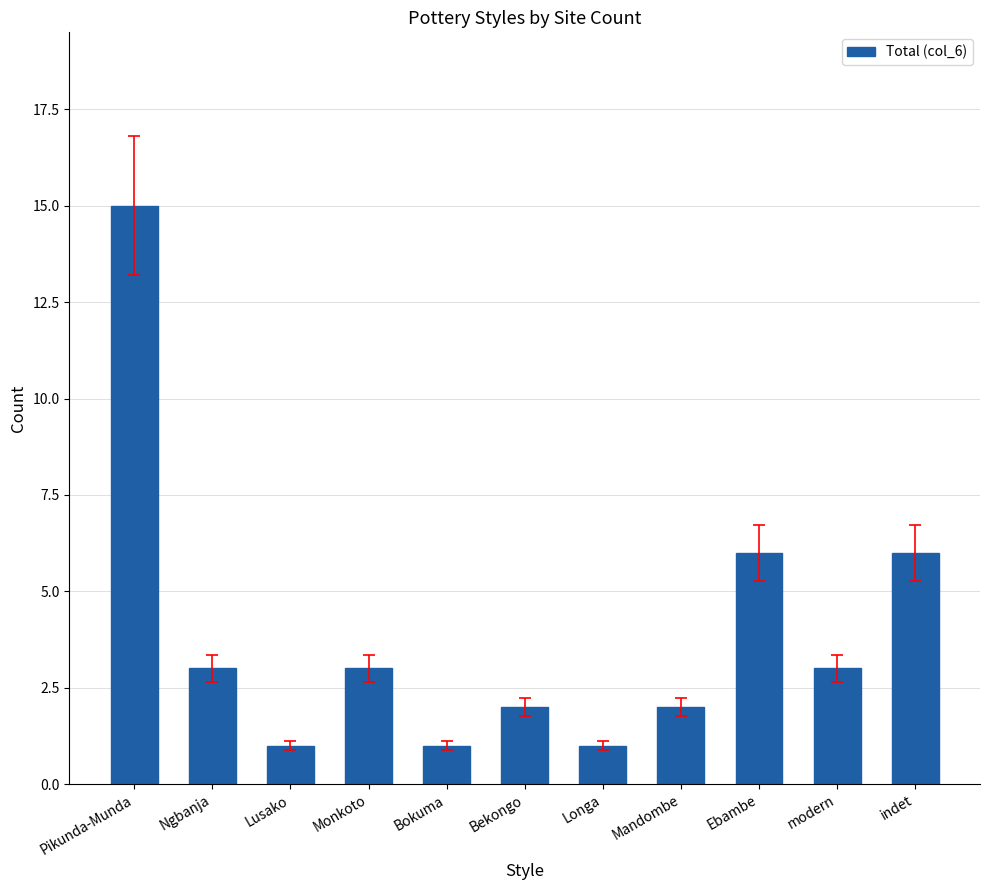

Where does the data first go above 3?

Pikunda-Munda